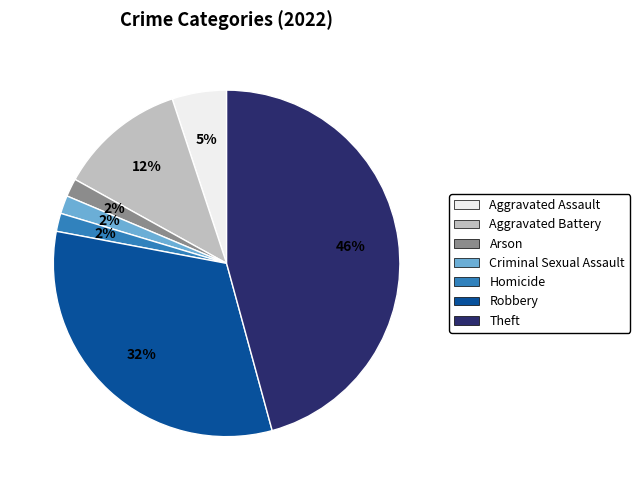

To the nearest percent, what percentage of the pie is Aggravated Battery?

12%